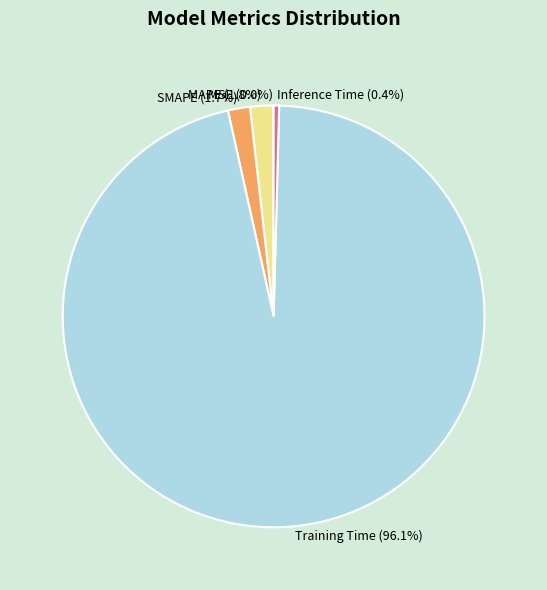

Is it true that Inference Time is 7% of the pie?

False